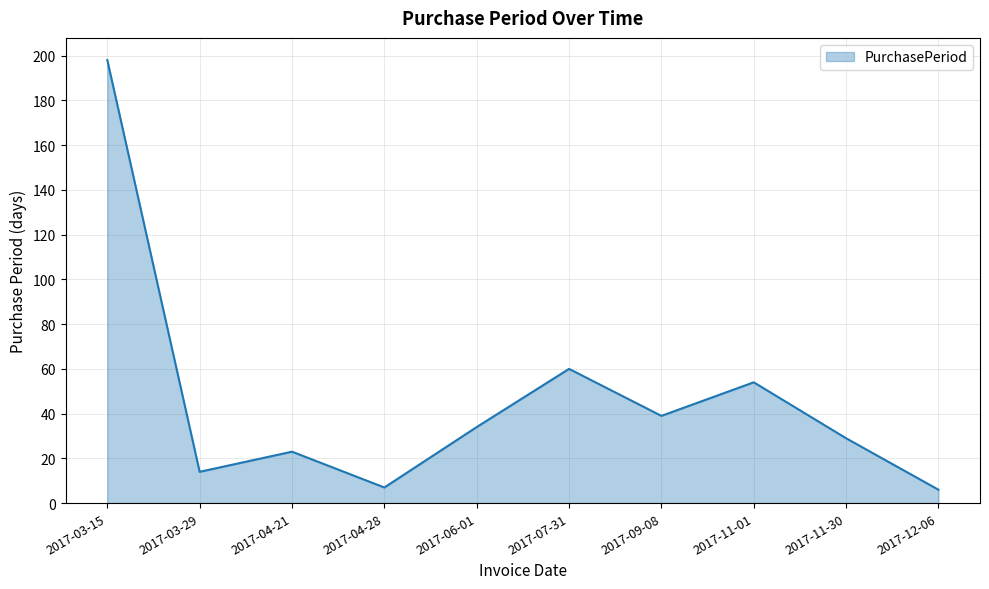

At which label does the data first exceed 34?

2017-03-15